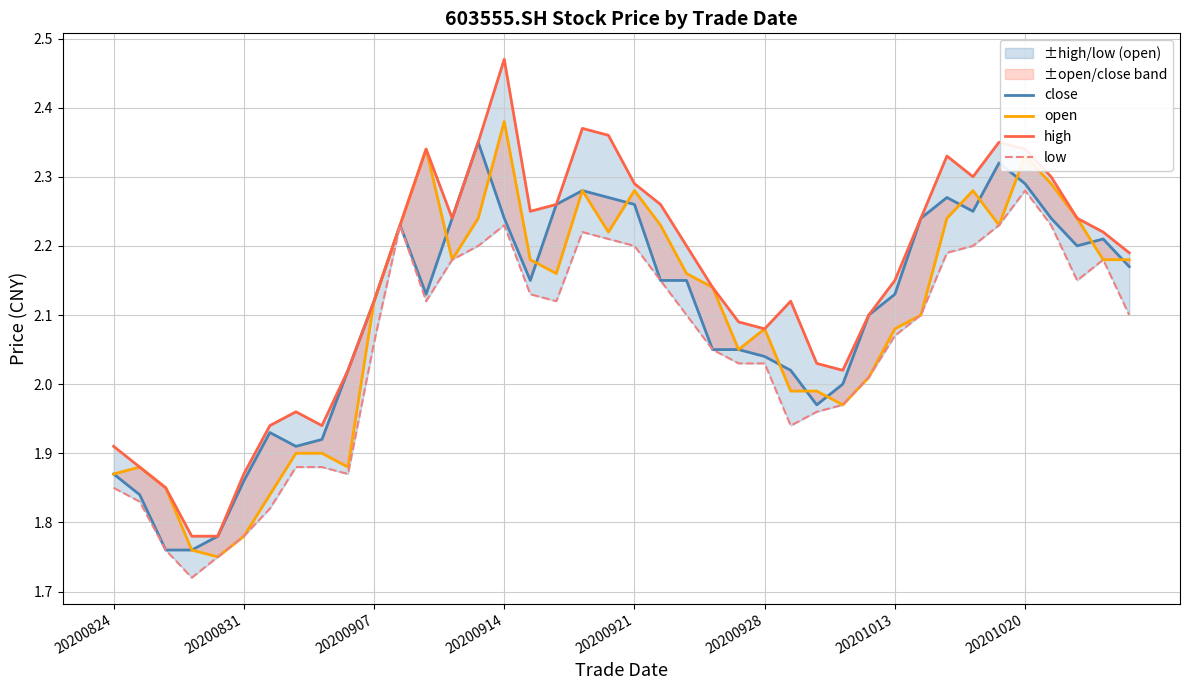

Where does the close series first go above 2?

9